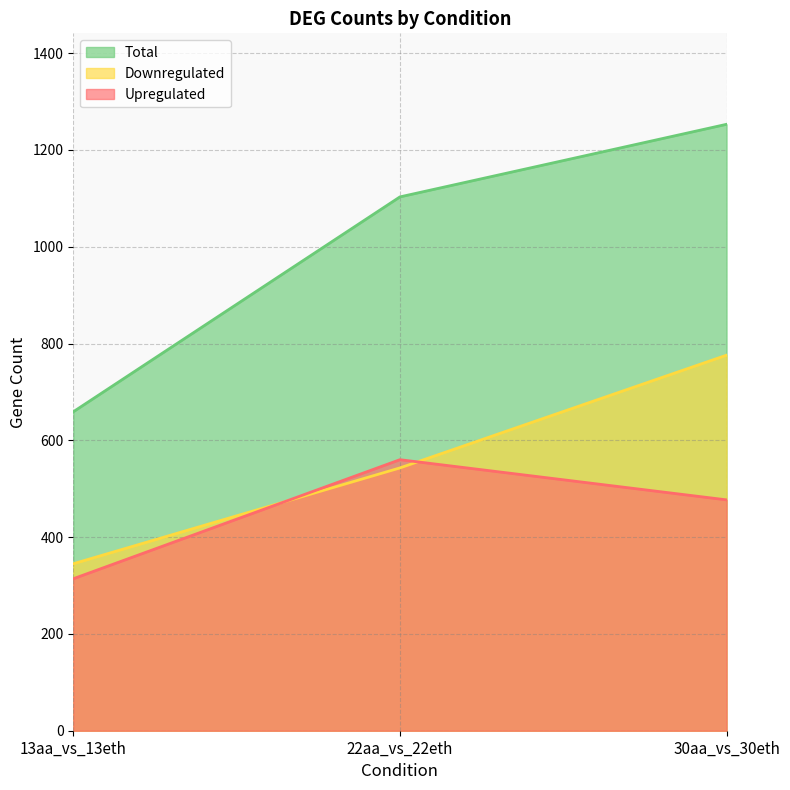

List the labels in order of Total value, smallest first.

13aa_vs_13eth, 22aa_vs_22eth, 30aa_vs_30eth